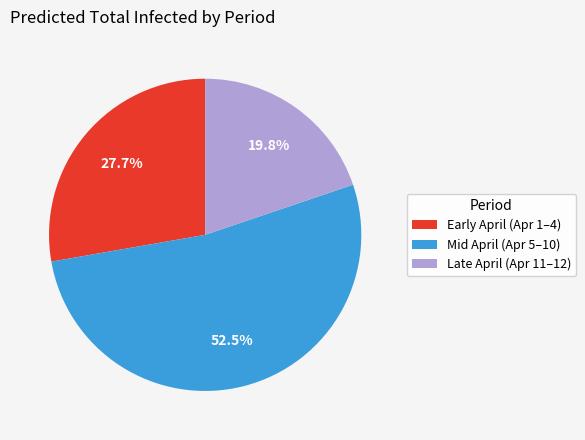

What is the ratio of the value at Late April (Apr 11–12) to the value at Mid April (Apr 5–10)?

0.4